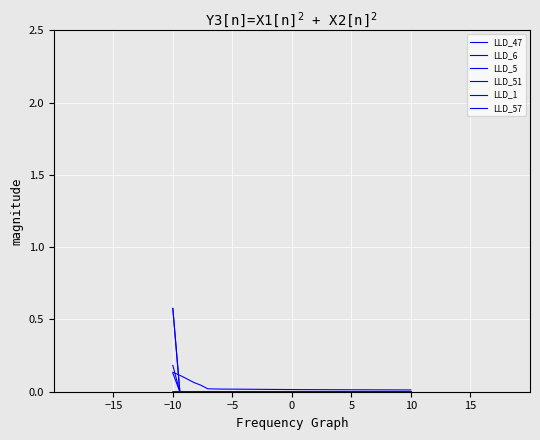

How many interior local peaks does the LLD_5 series have?

5